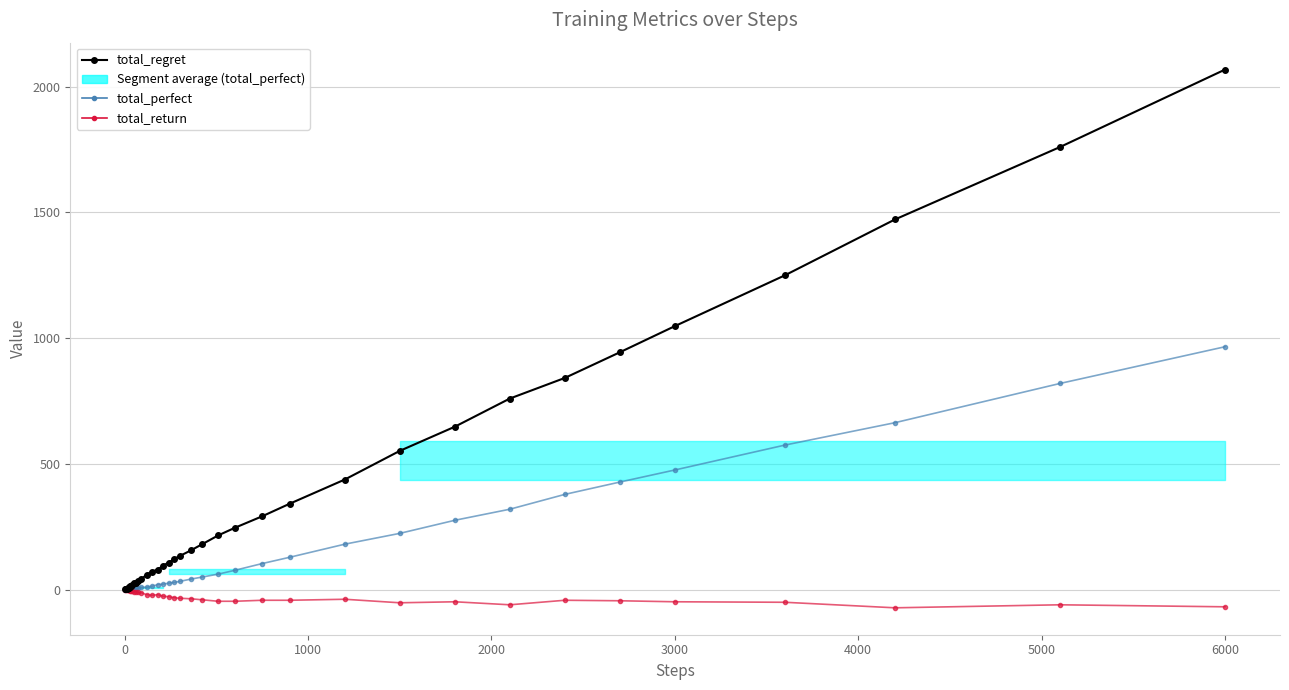

What is the greatest value displayed?

2068